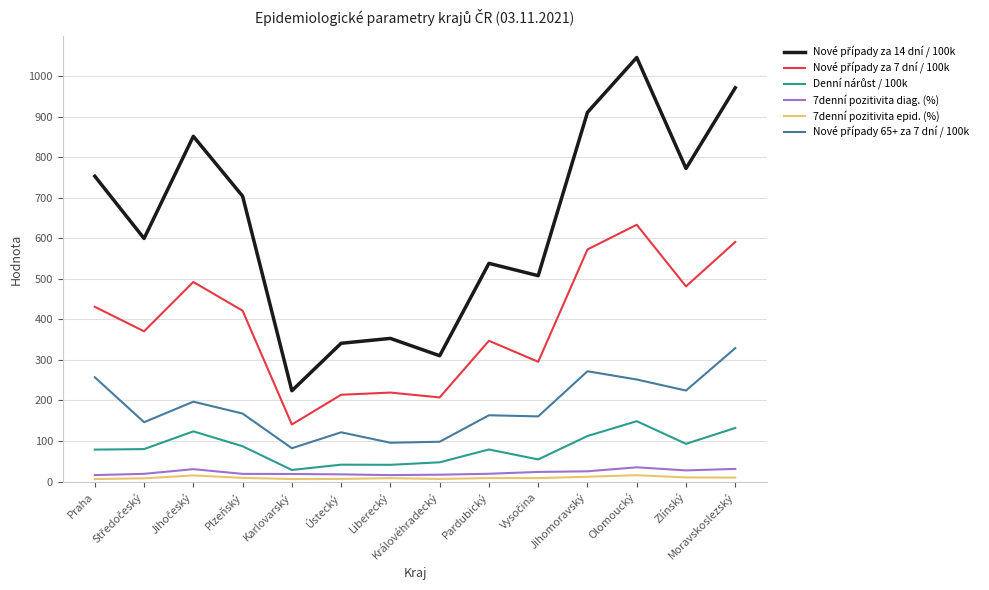

What is the greatest value displayed?

1045.5